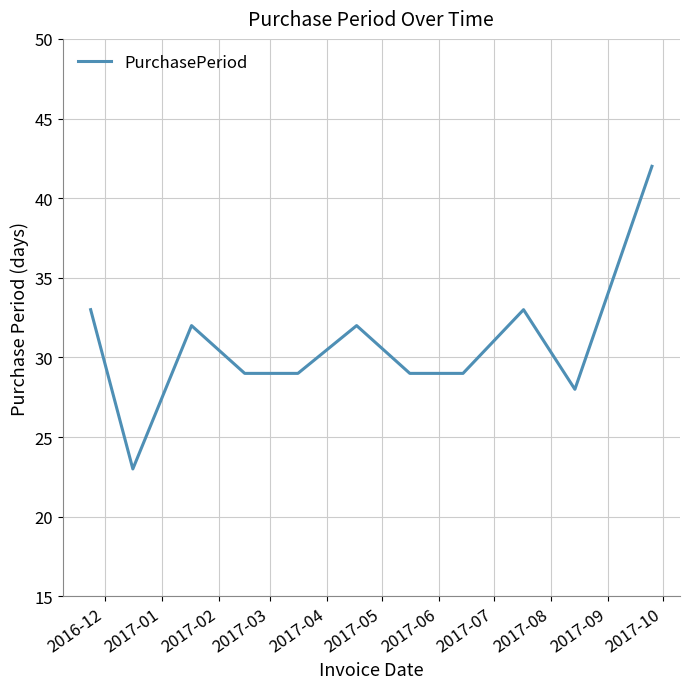

What is the maximum value shown in the chart?

42